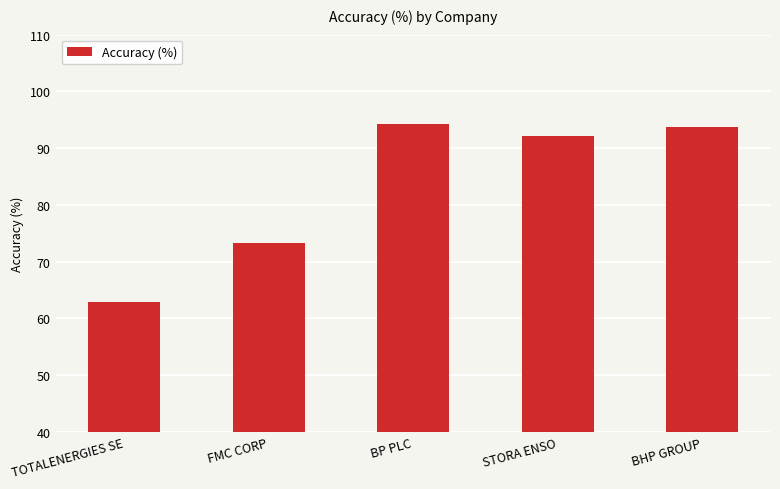

What is the label of the 2nd bar from the left?

FMC CORP